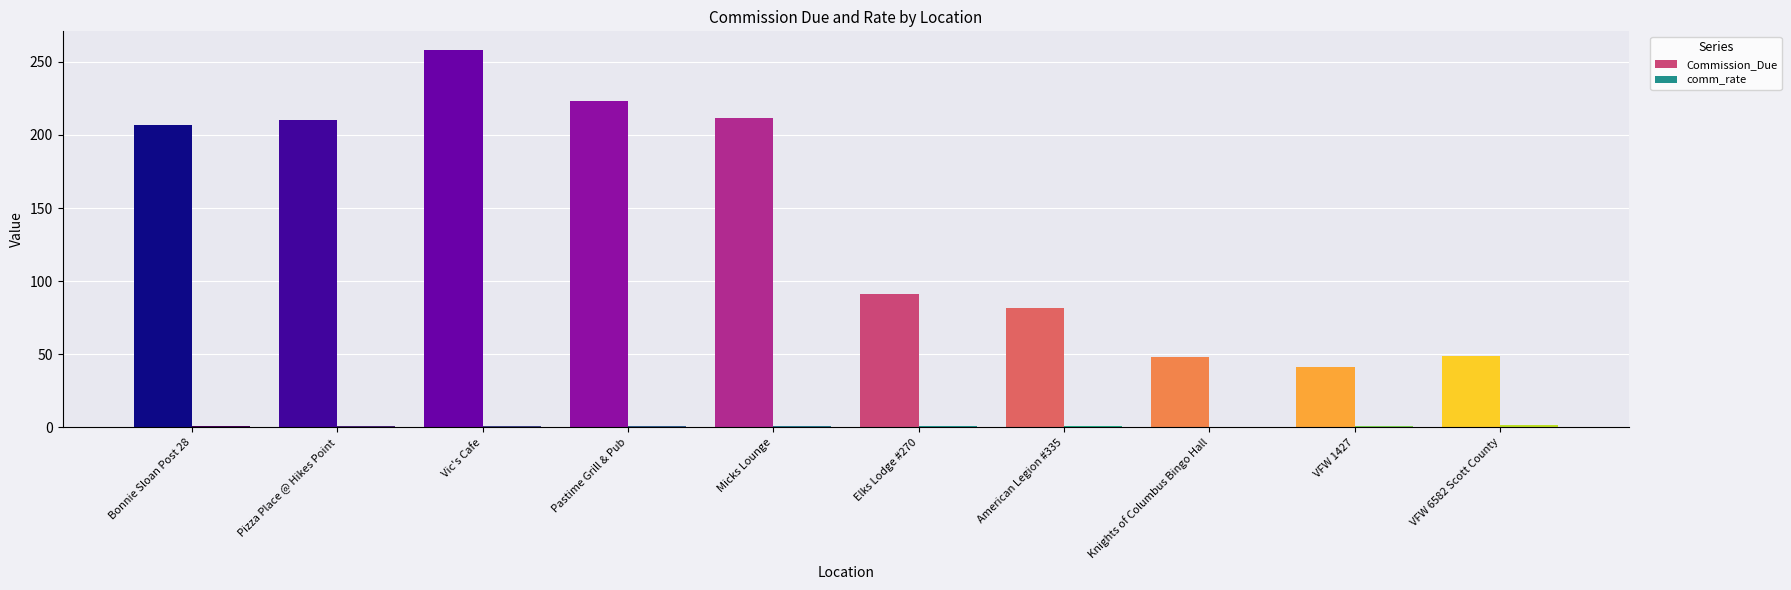

What is the sum of all comm_rate values?

8.5